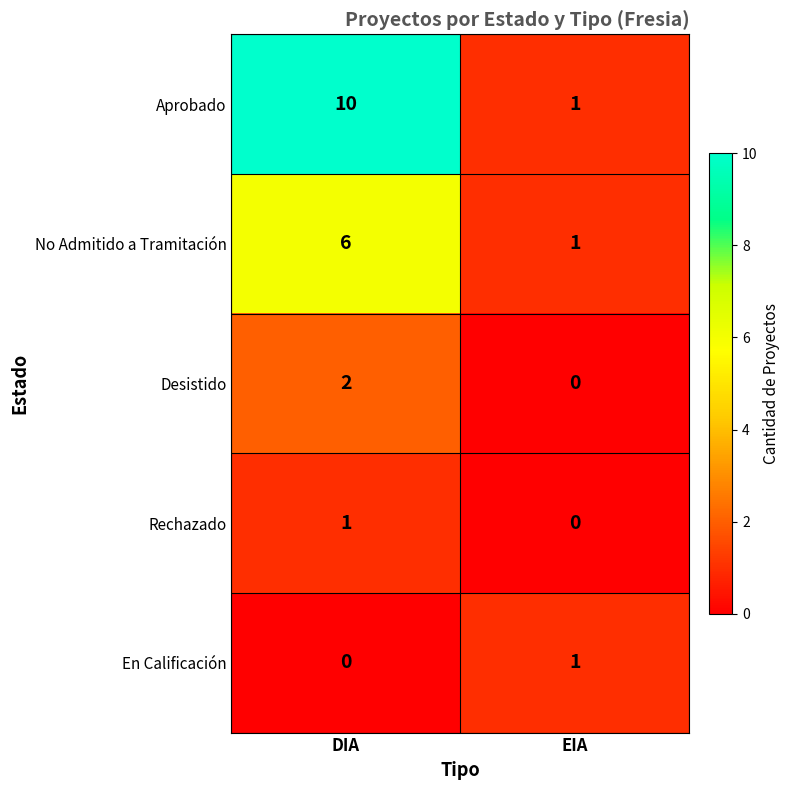

Reading right to left, extract all data points from this chart.

Aprobado: 1	10
No Admitido a Tramitación: 1	6
Desistido: 0	2
Rechazado: 0	1
En Calificación: 1	0